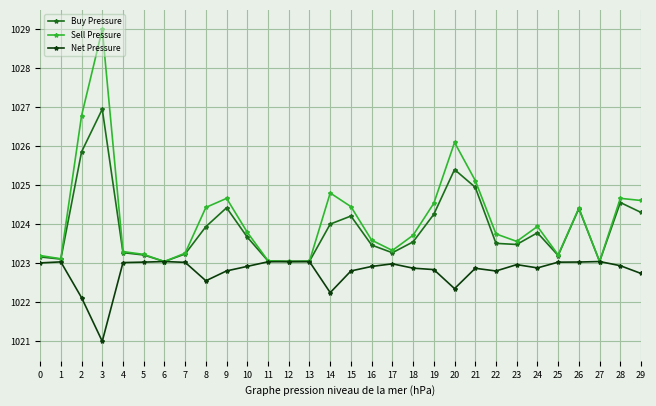

What is the maximum value for Sell Pressure?

1029.0